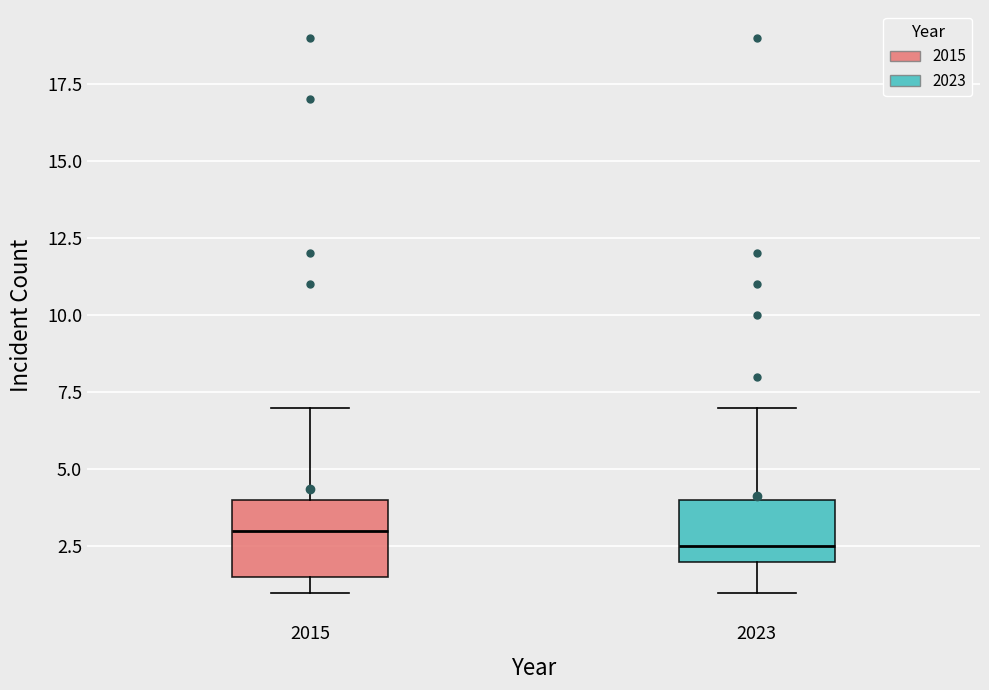

Where does the upper whisker of the box at x = 2015 end on the y-axis? The values are not printed on the chart, so give them approximately, as read against the axis.

7.0